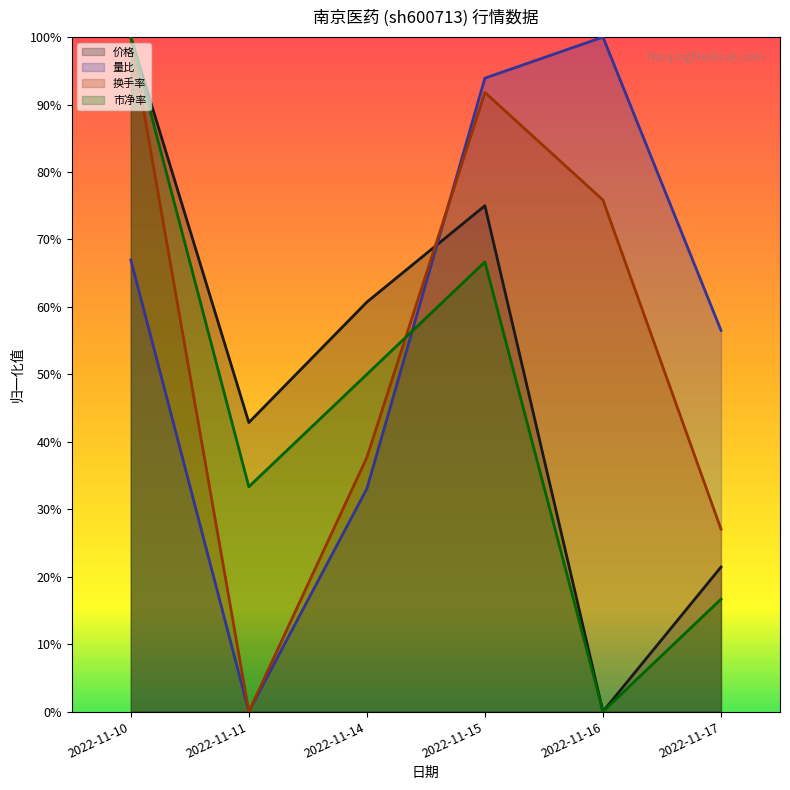

How many values in 换手率 are above zero?

5